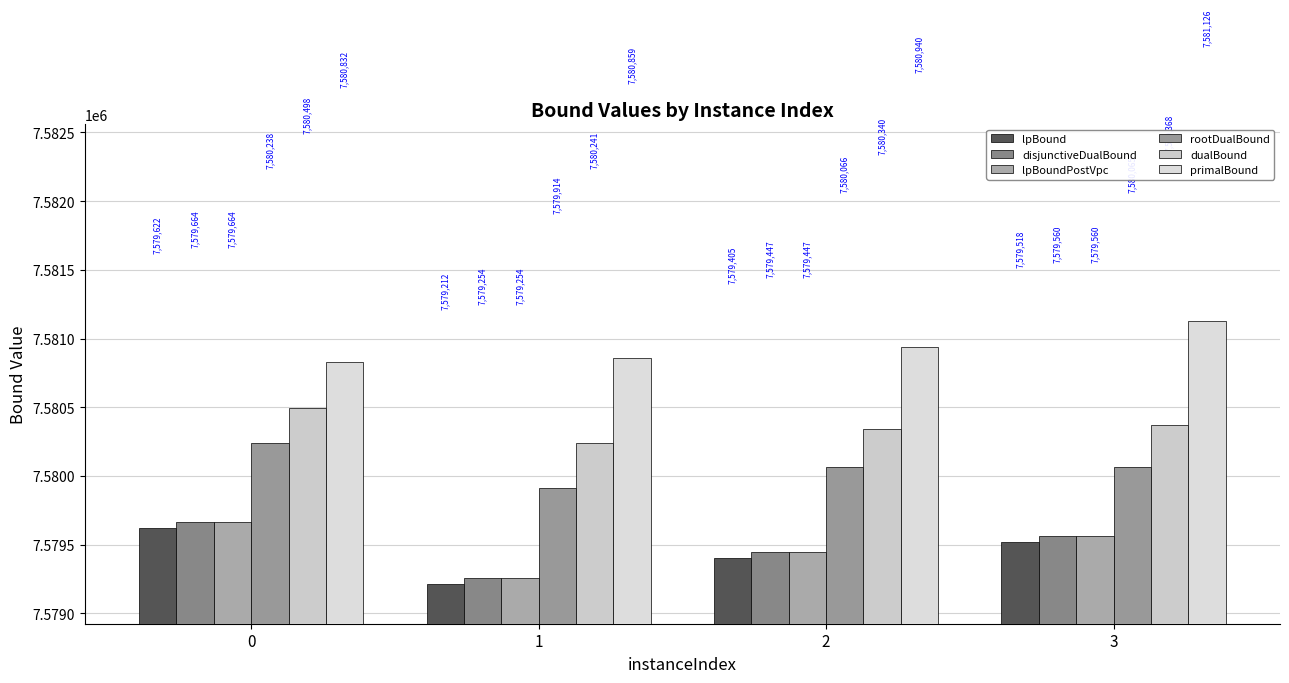

At which label is primalBound closest to 7580979?

2